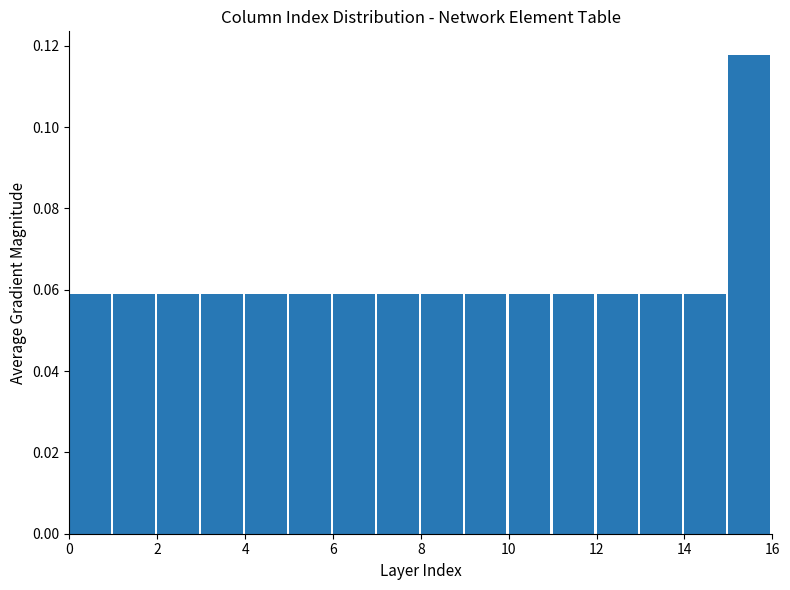

What is the height of the bar covering 4 to 5 on the x-axis? The values are not printed on the chart, so give them approximately, as read against the axis.

0.058